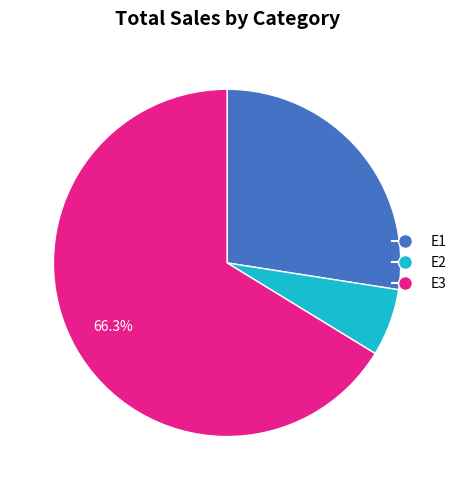

Which category has the biggest portion of the pie?

E3